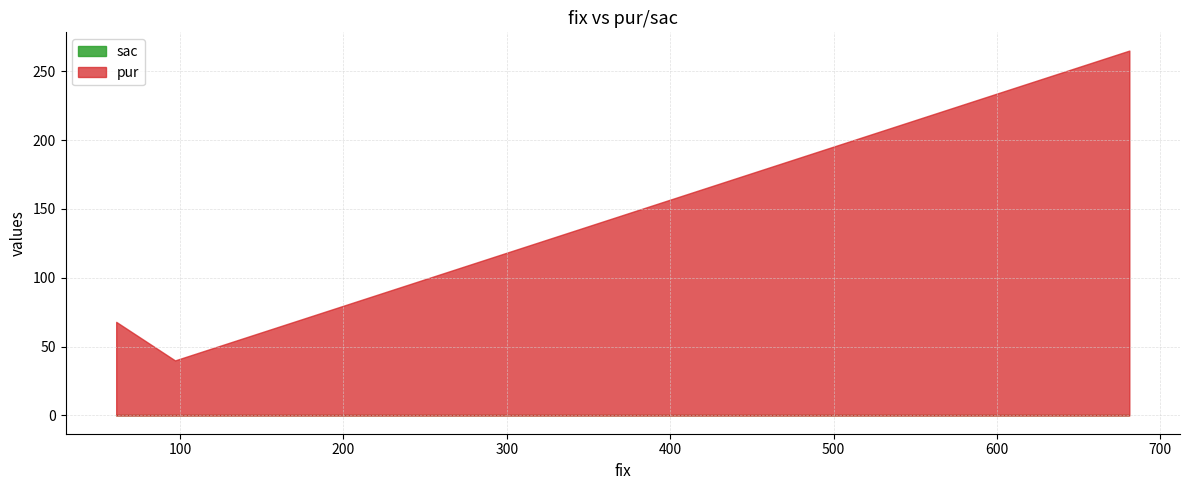

List the series in order of their overall mean, lowest first.

sac, pur